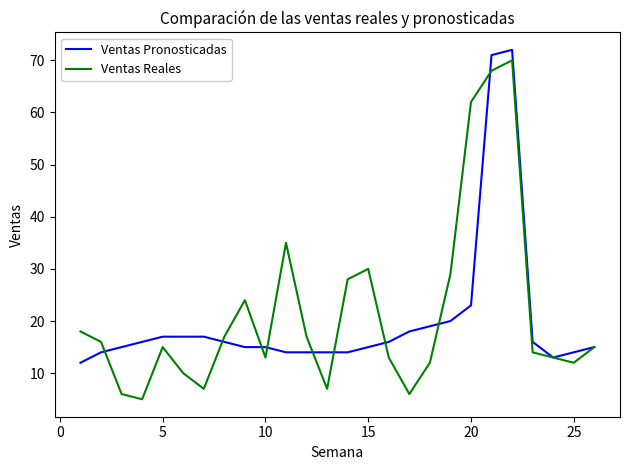

What is the minimum value shown in the chart?

5